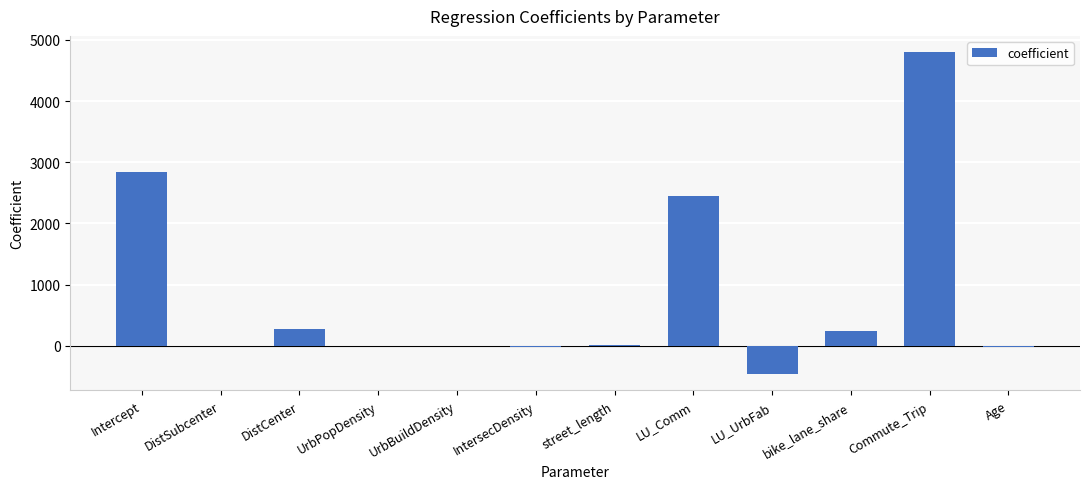

Are the bars horizontal?

No